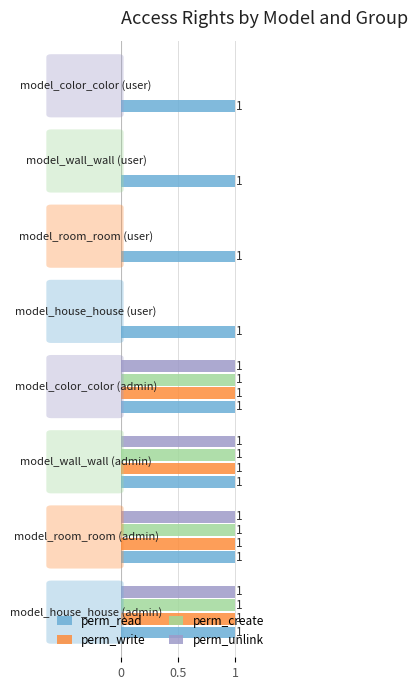

What are all the series names shown in the legend?

perm_read, perm_write, perm_create, perm_unlink